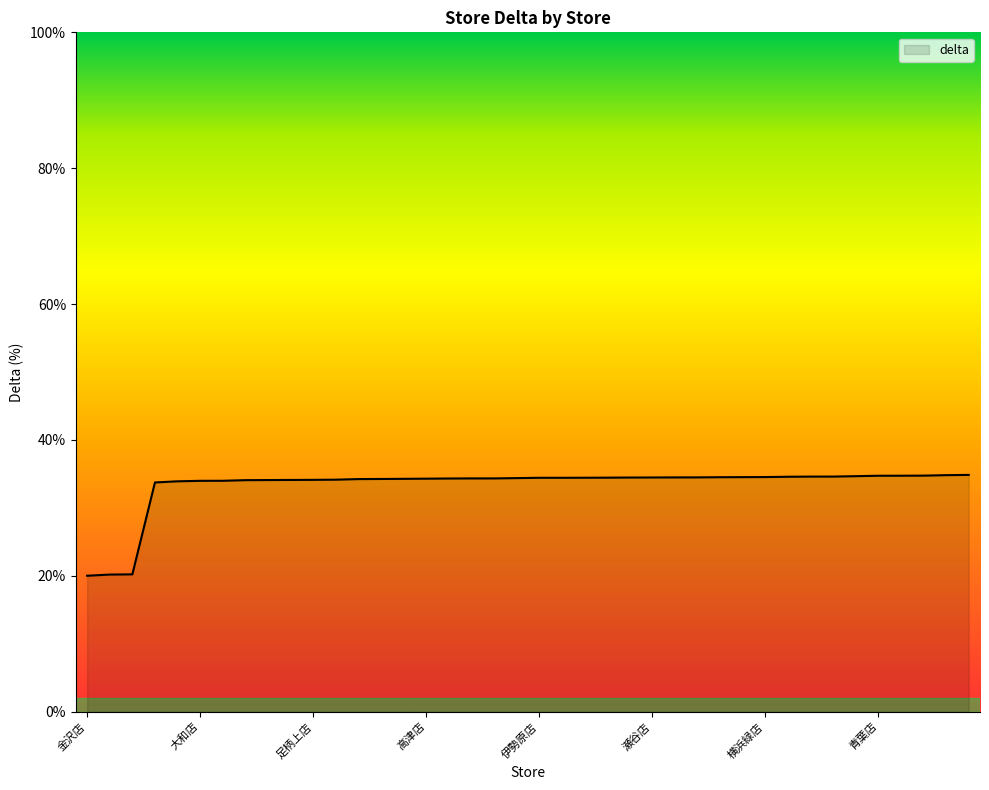

What is the difference between the maximum and minimum values?

14.8